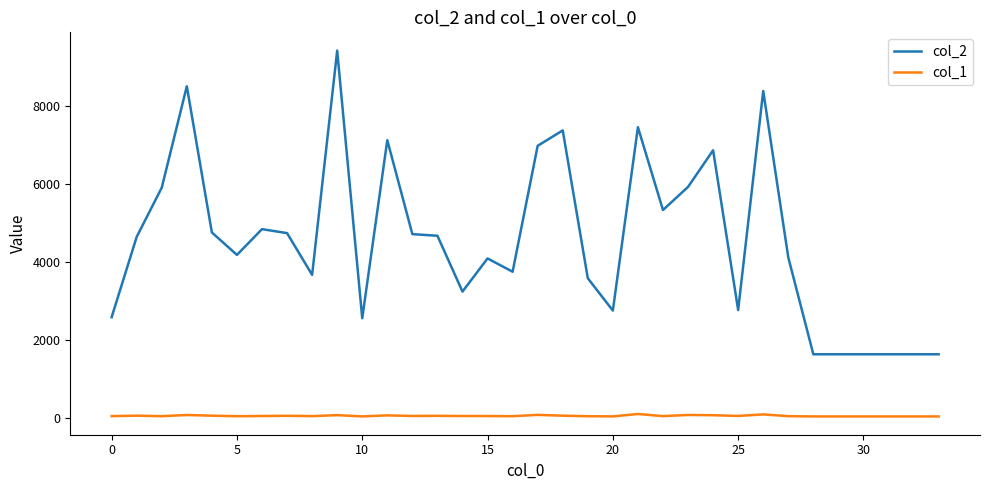

Which series has the largest total across all categories?

col_2